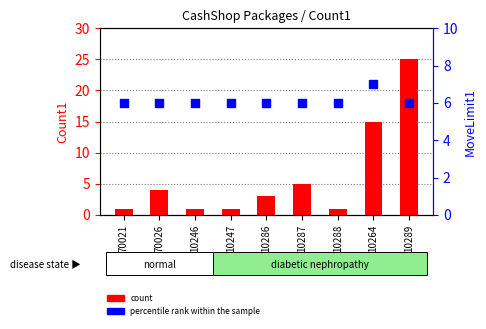

Which series reaches the minimum Y coordinate?

count